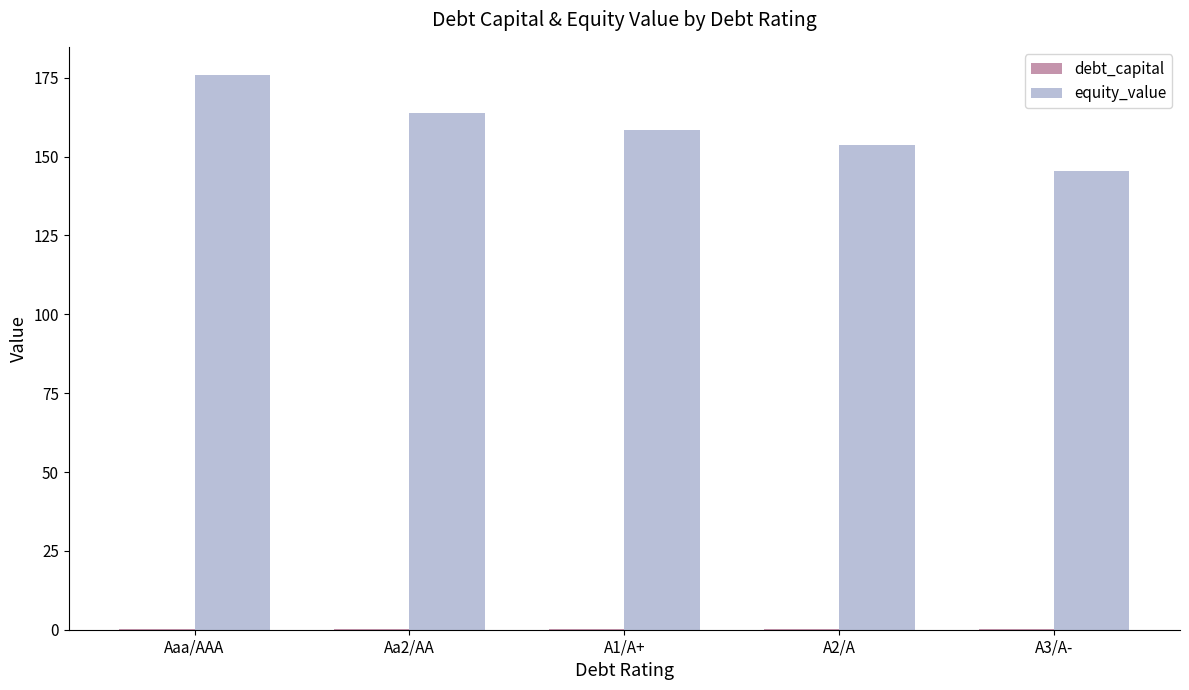

True or false: equity_value has a value of 69.0 at A3/A-.

False